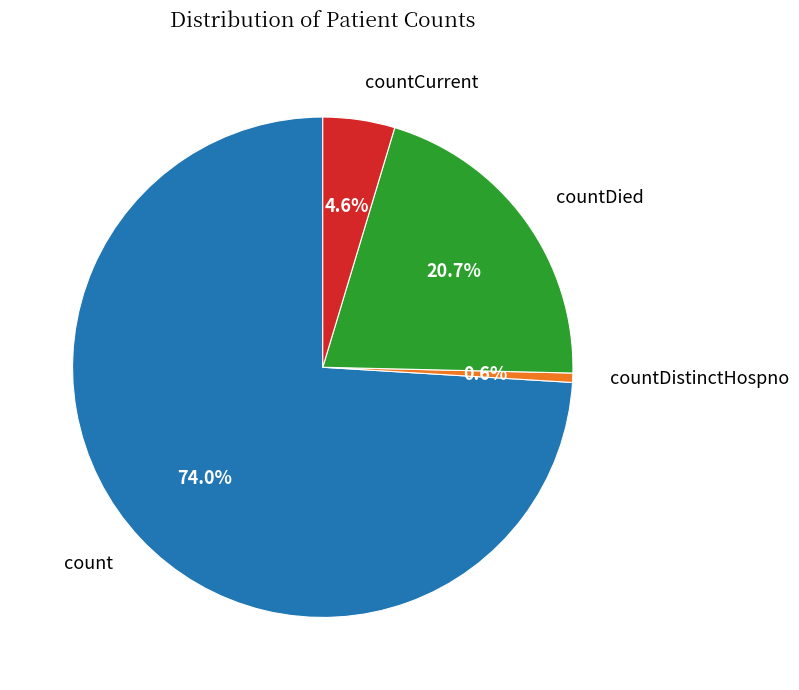

How many segments does this pie chart have?

4